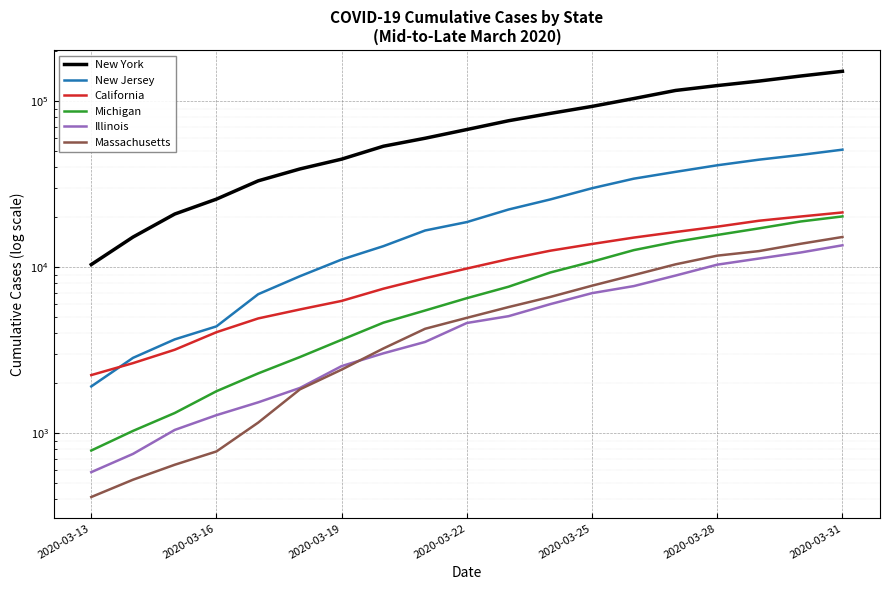

How many lines are shown in the chart?

6